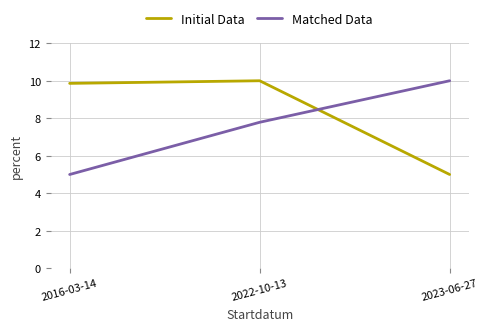

What is the smallest value displayed?

5.0